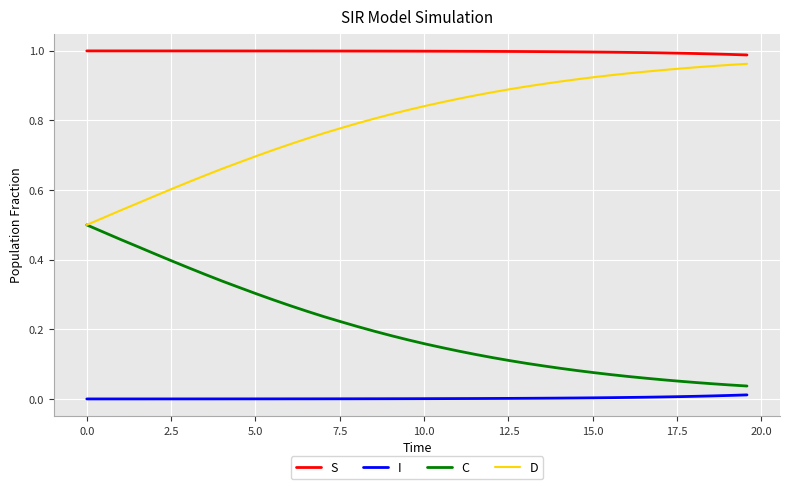

What are all the series names shown in the legend?

S, I, C, D